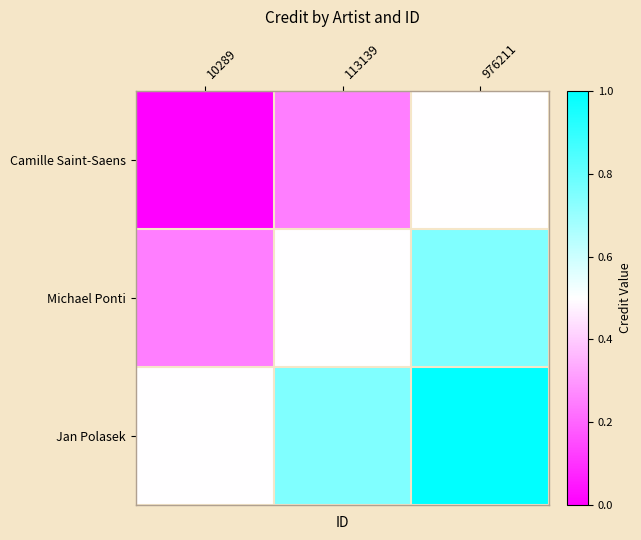

Between 976211 and 113139, which is larger?

976211